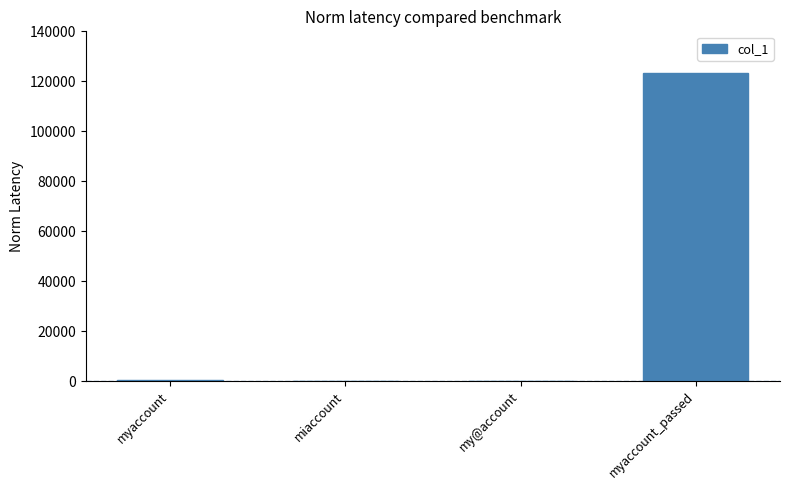

Is it true that the value at myaccount_passed is 123123?

True